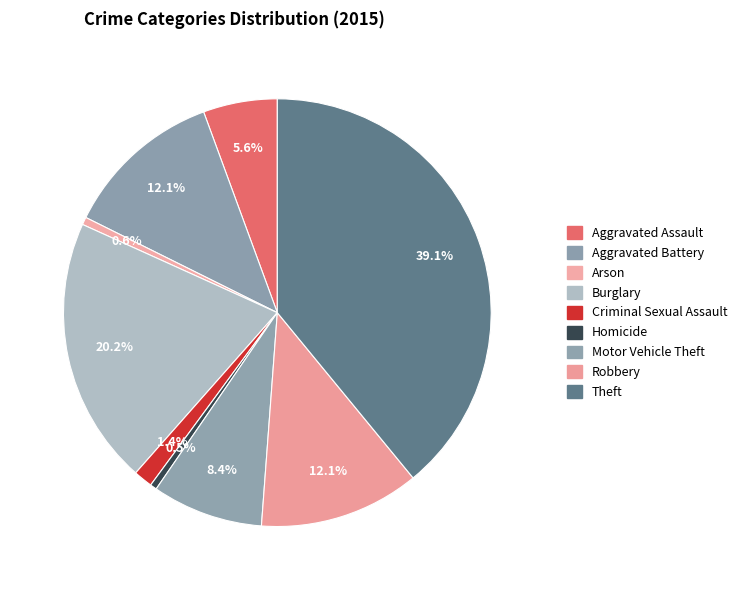

Count the number of slices in the pie.

9